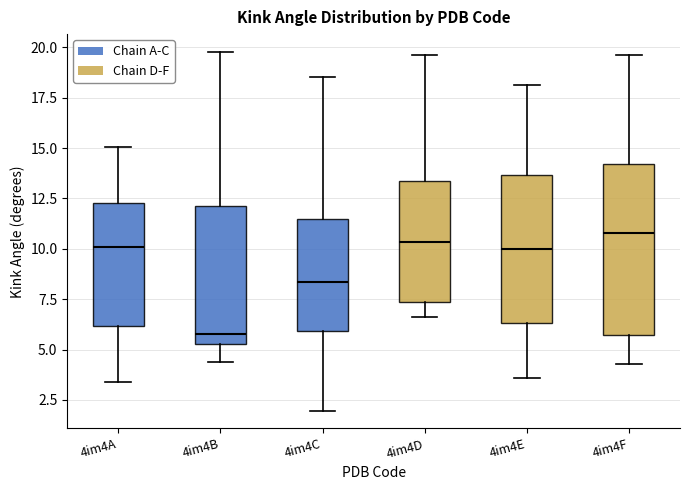

Which box is the tallest, from its lower edge to its upper edge?

4im4F